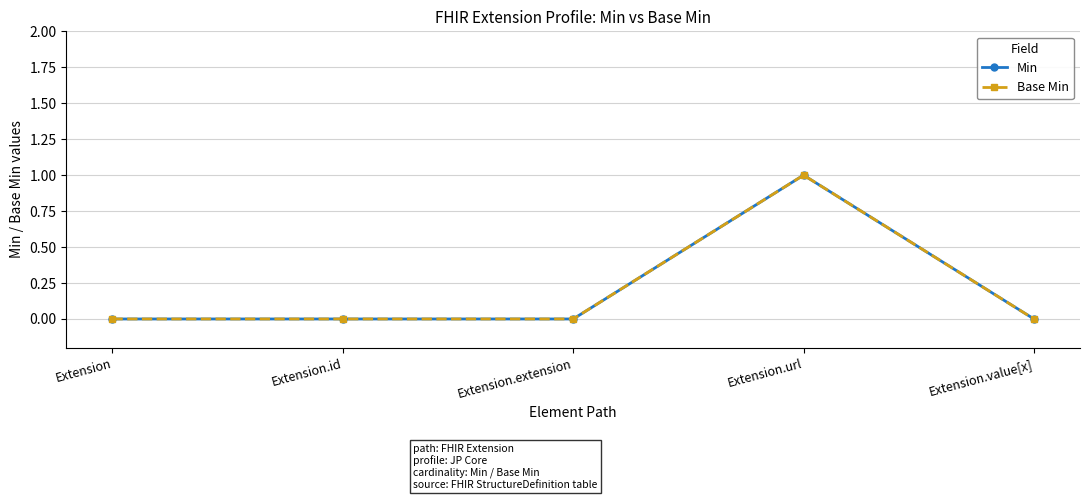

Between Extension.id and Extension.value[x], which is larger?

Extension.id